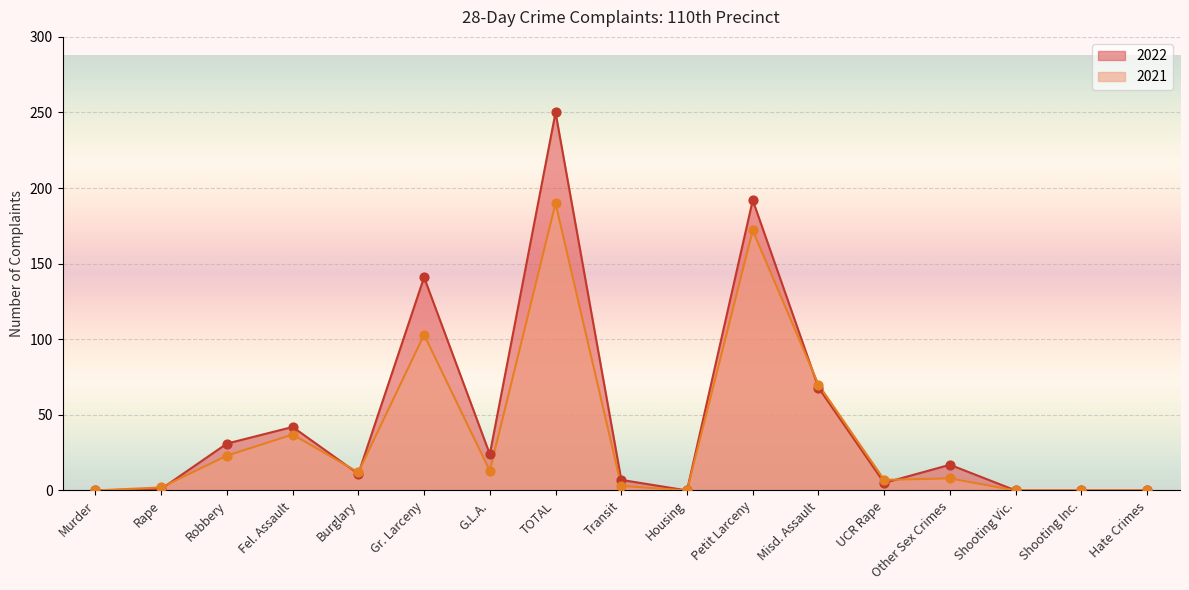

Is the value of 2022 at TOTAL greater than the value of 2021 at Misd. Assault?

Yes